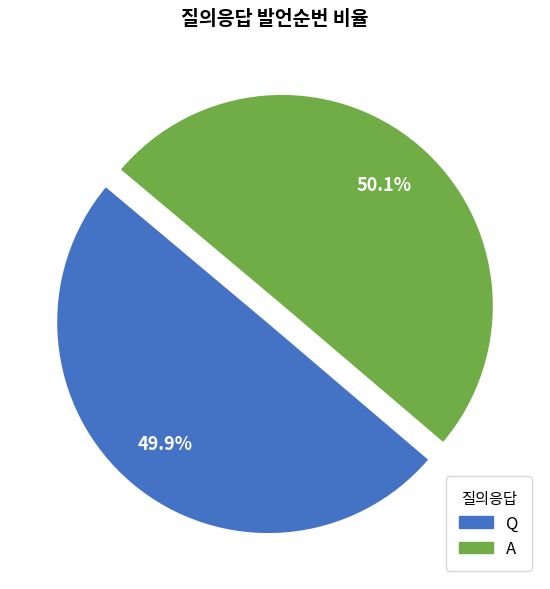

Approximately how many times larger is the value at A compared to Q?

1.0